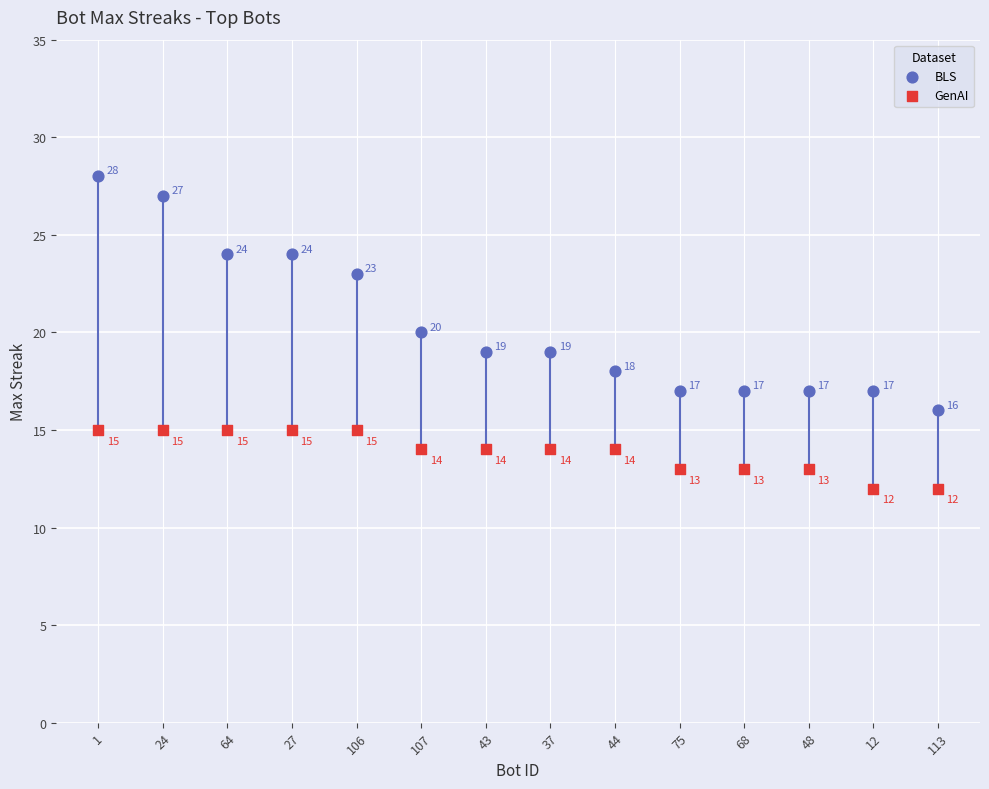

In the BLS series, what Y value is closest to 22?

23